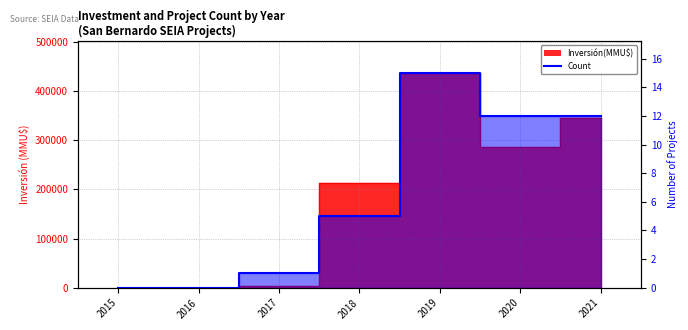

How many data points in Inversión(MMU$) are above 213522?

3